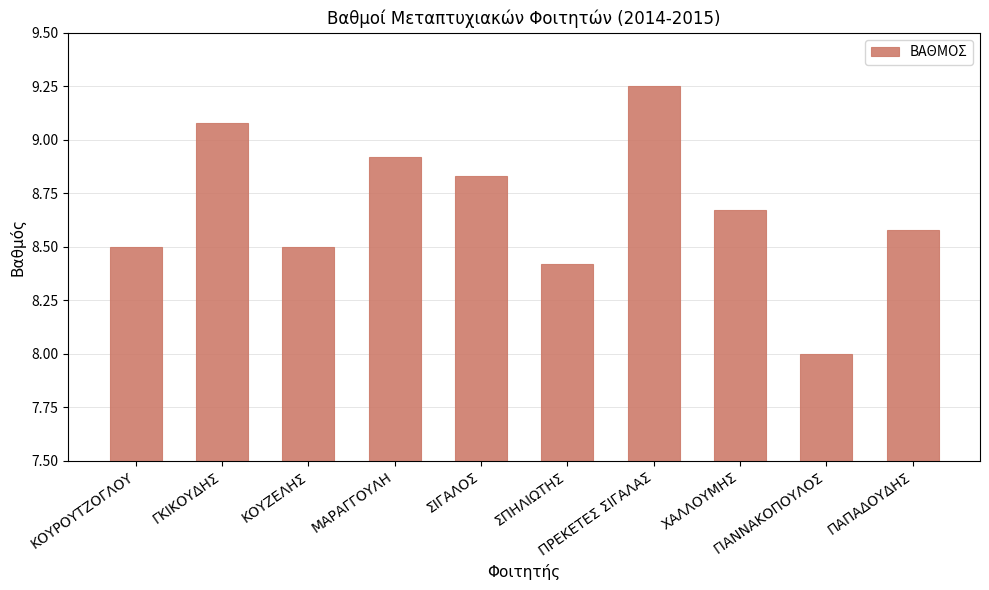

What is the difference between the second highest and second lowest values?

0.7